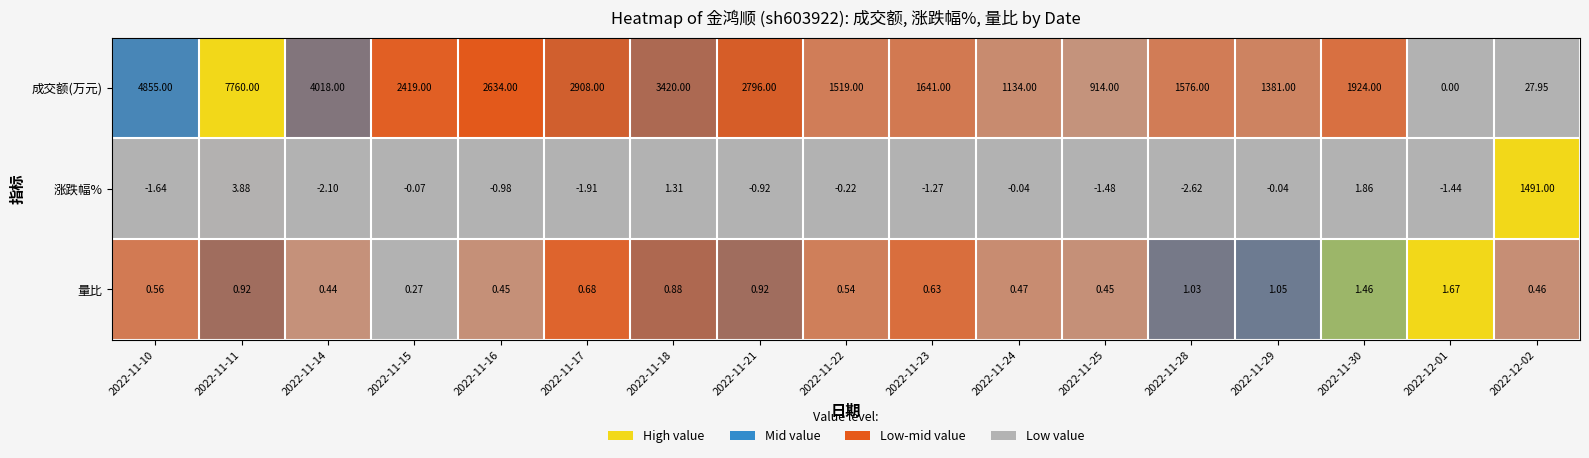

Which series has the largest range (max minus min)?

成交额(万元)